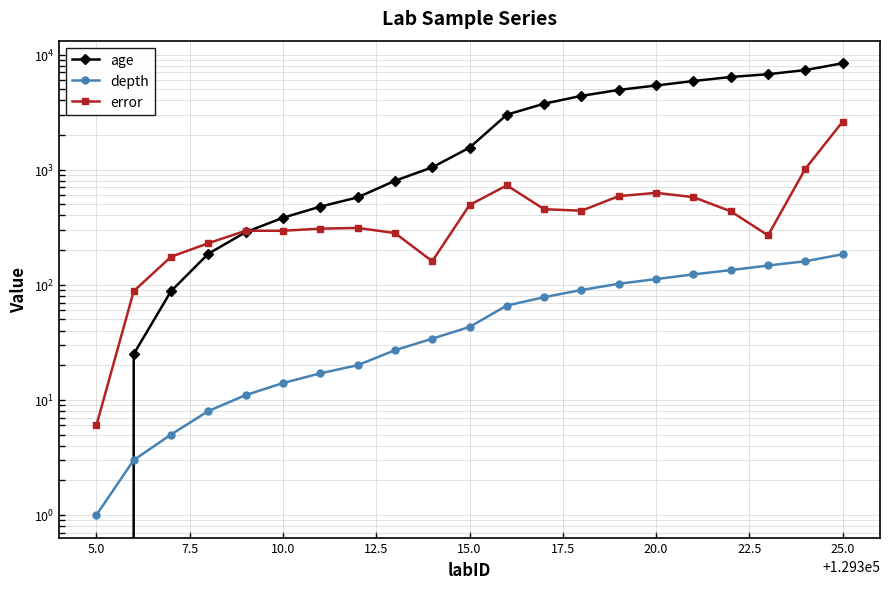

How many values in the error series are below 311?

10